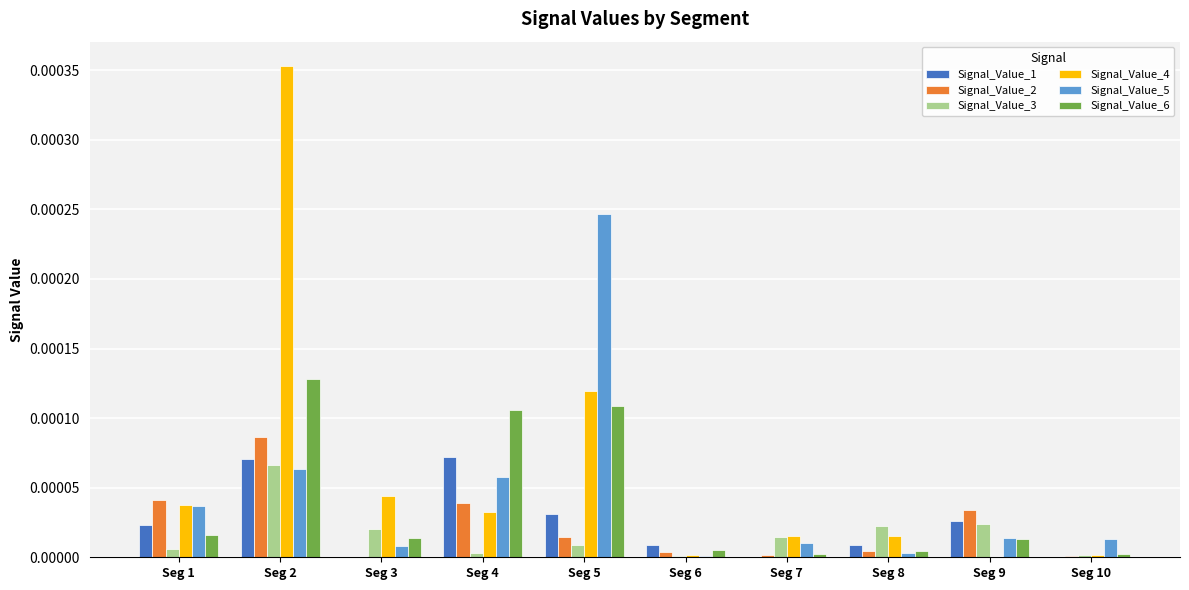

True or false: Signal_Value_3 has a value of 0.0 at Seg 3.

True